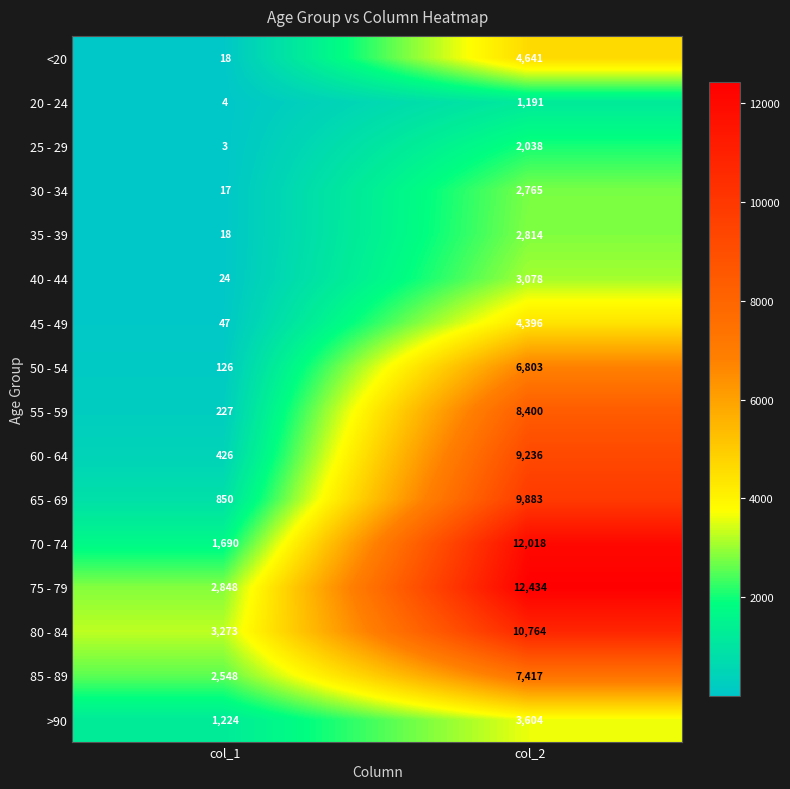

What is the sum of the 35 - 39 values at col_2 and col_1?

2832